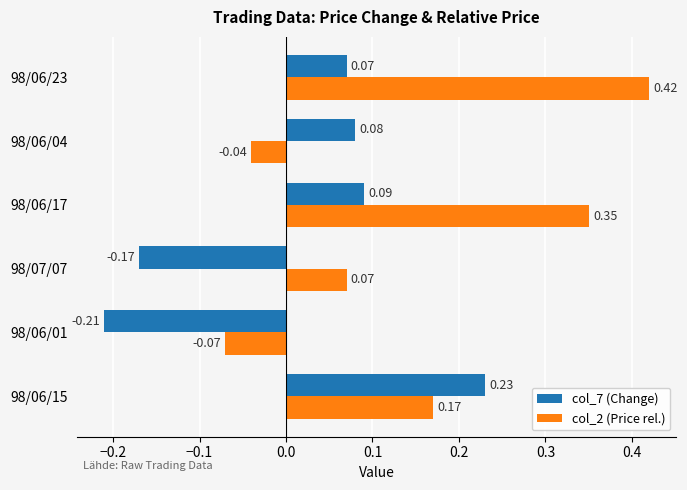

At 98/07/07, list the series in order from largest to smallest.

col_2 (Price rel.), col_7 (Change)